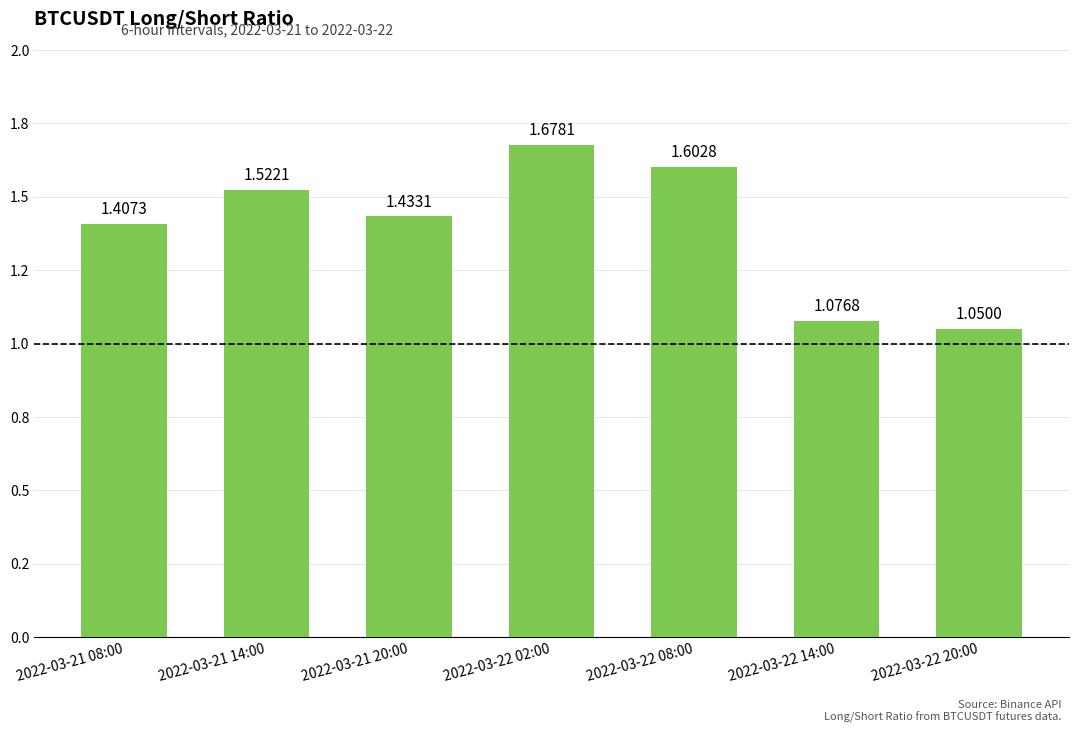

The value at 2022-03-22 08:00 is 2.2. True or false?

False